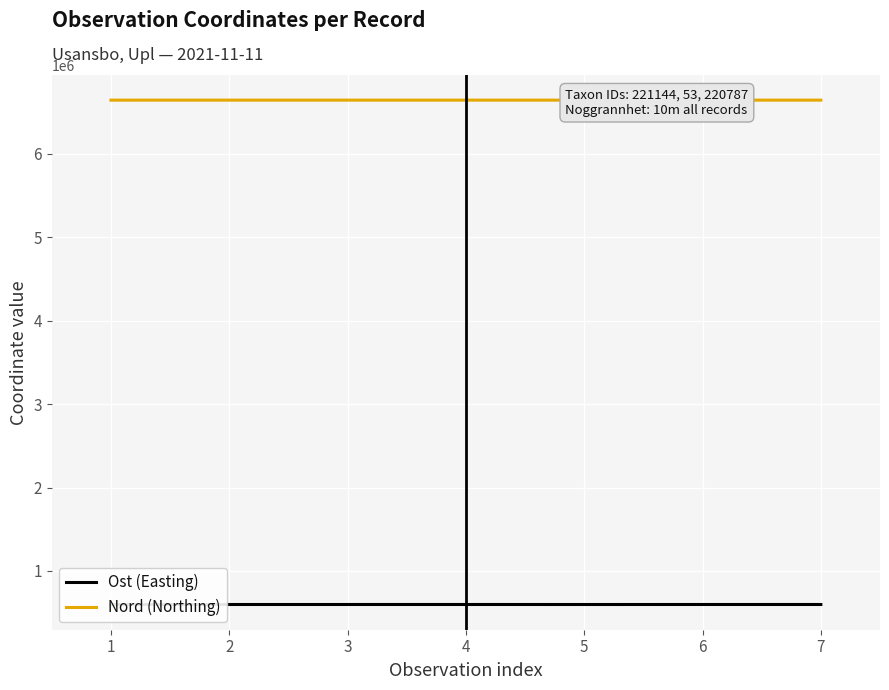

Which category has the lowest value across all series?

5